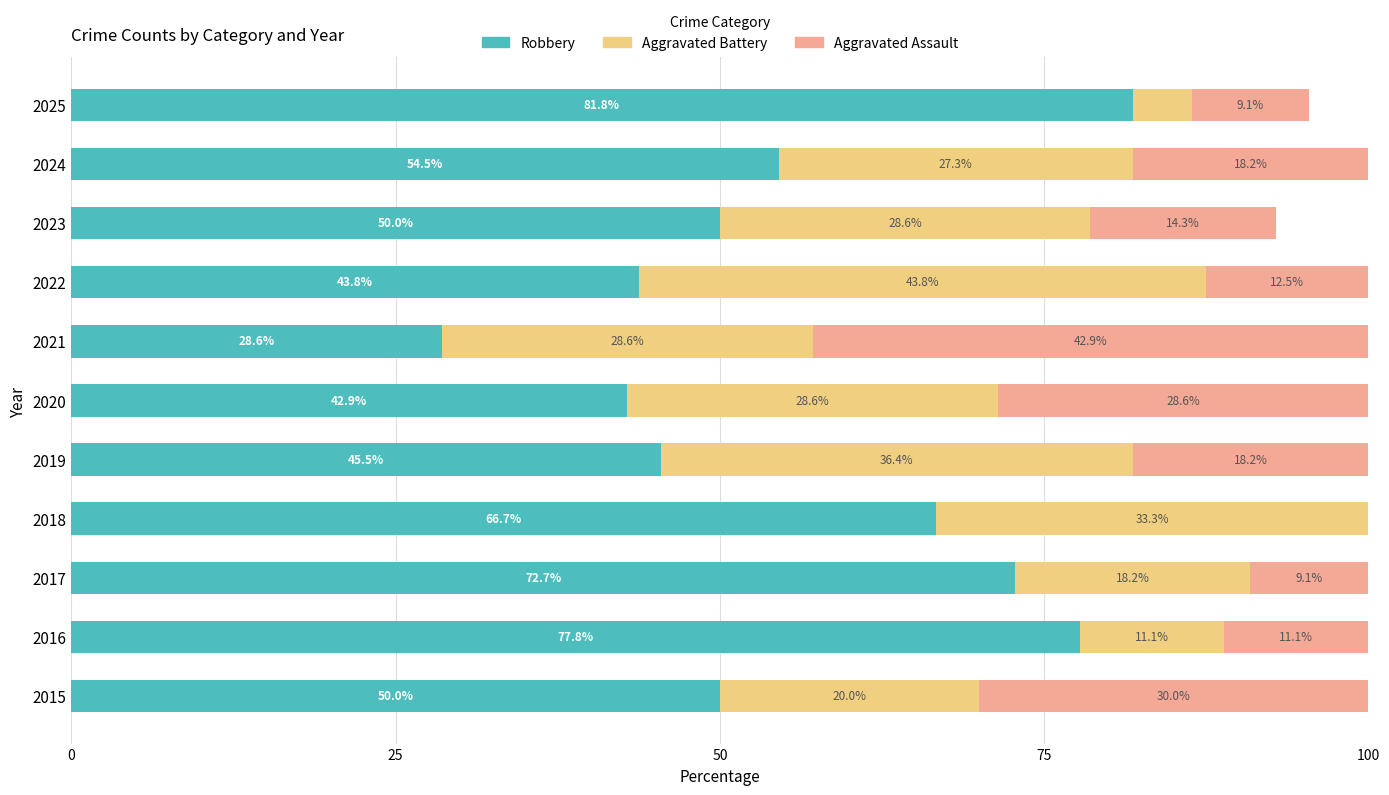

What is the highest value of the Robbery series?

81.8